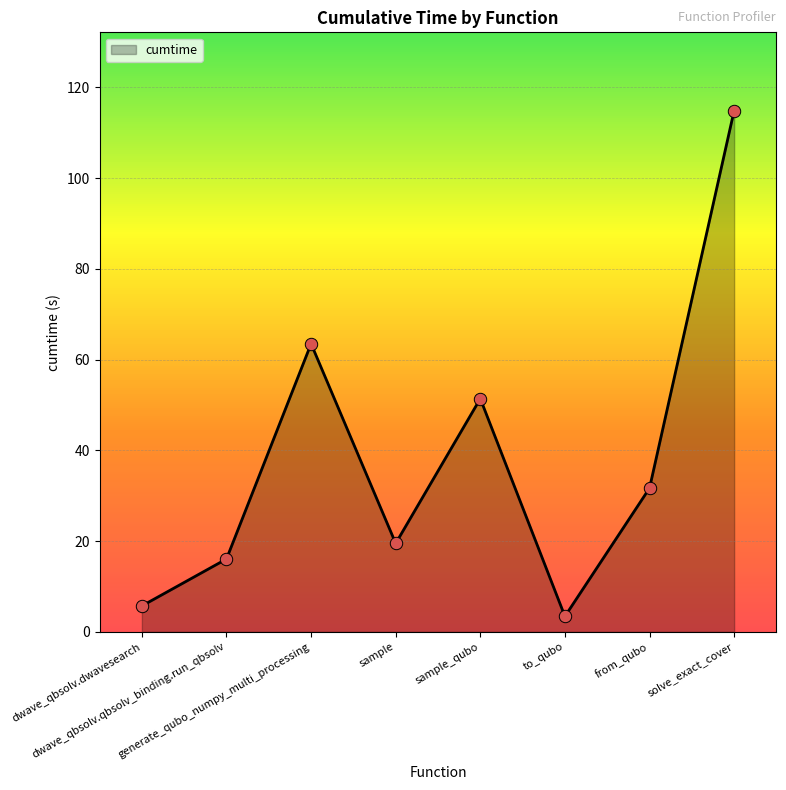

Between sample_qubo and dwave_qbsolv.qbsolv_binding.run_qbsolv, which is larger?

sample_qubo